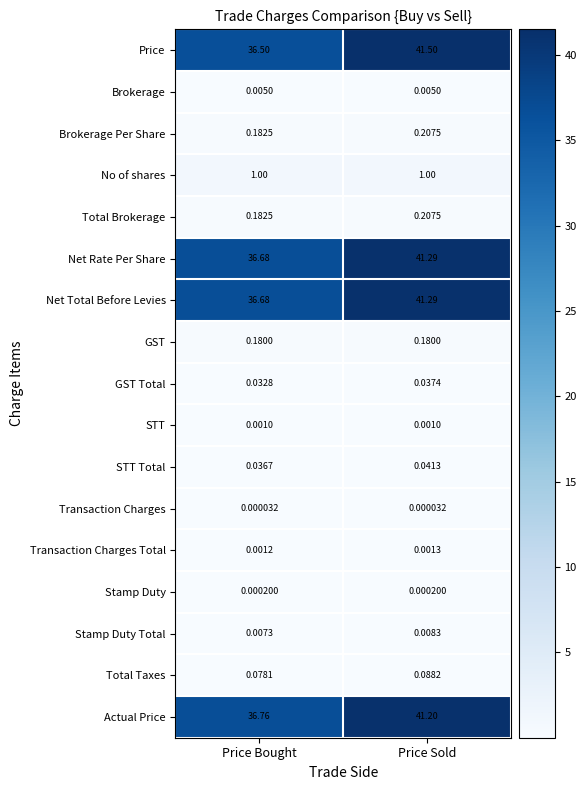

What is the difference between the highest and lowest values at Price Sold?

41.5